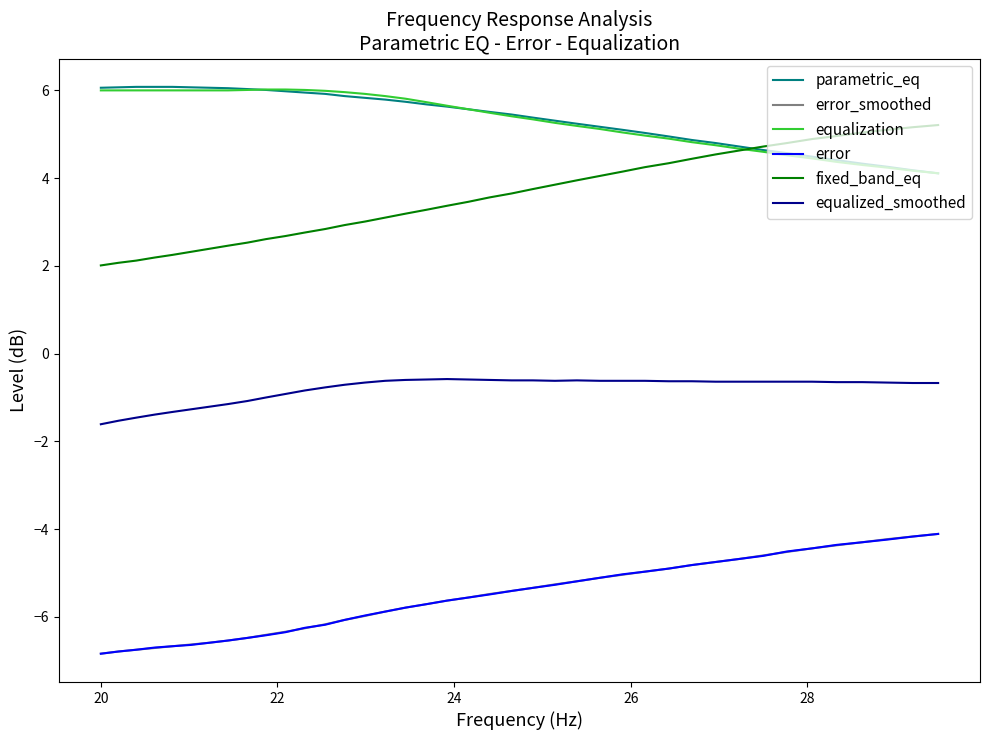

What is the minimum value shown in the chart?

-6.8